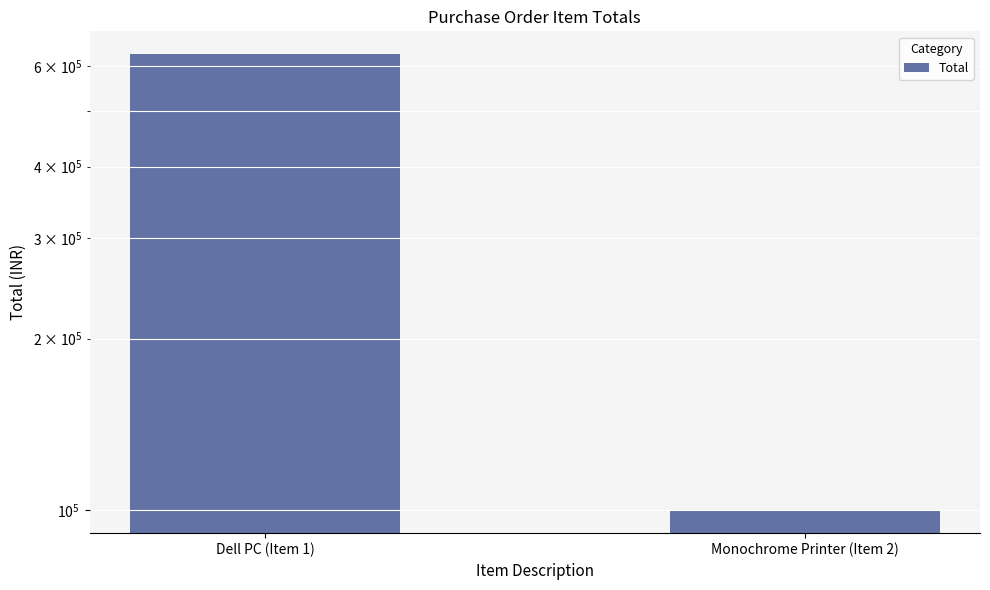

What is the label of the 1st bar from the left?

Dell PC (Item 1)